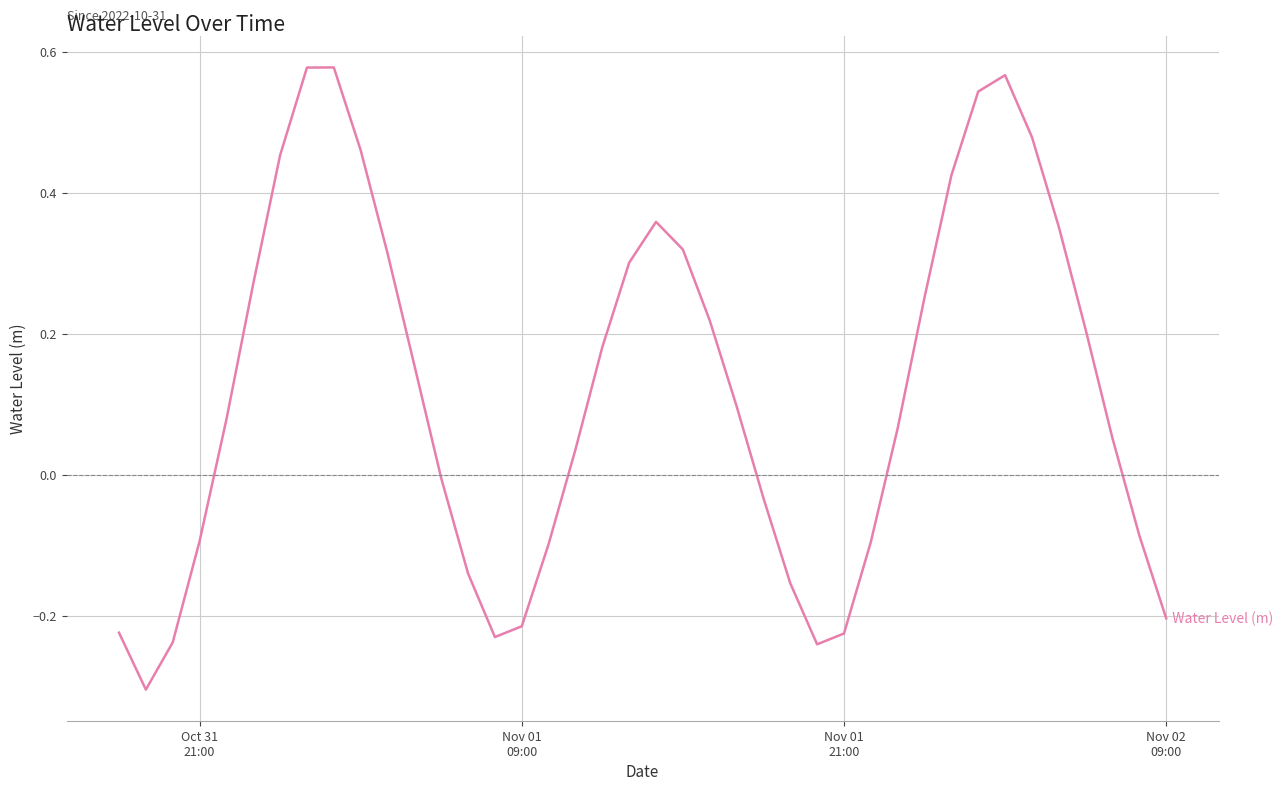

What is the difference between the maximum and minimum values?

0.9